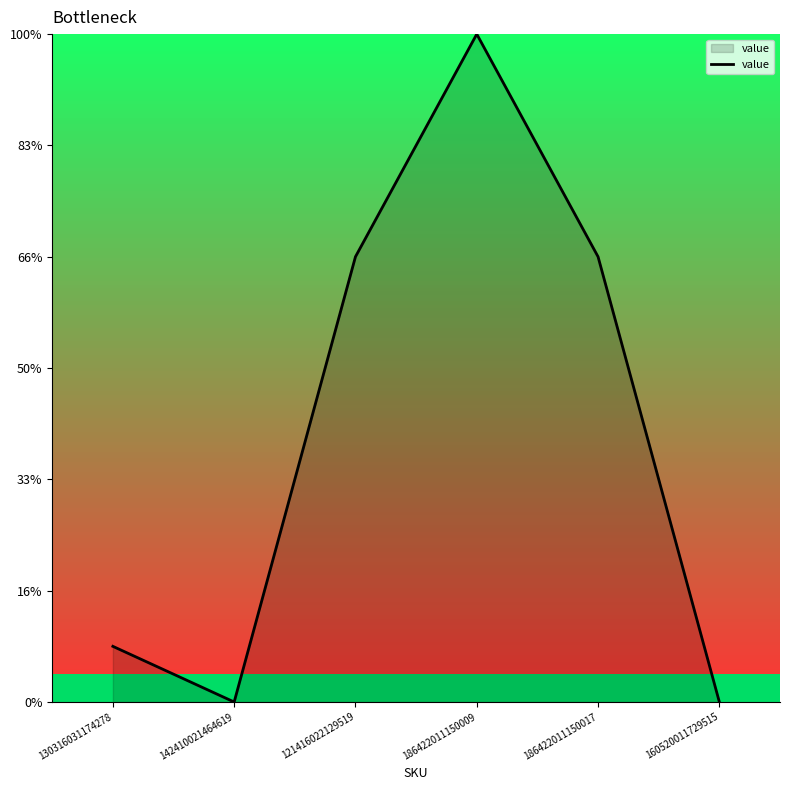

What is the difference between the values at 142410021464619 and 130316031174278?

1